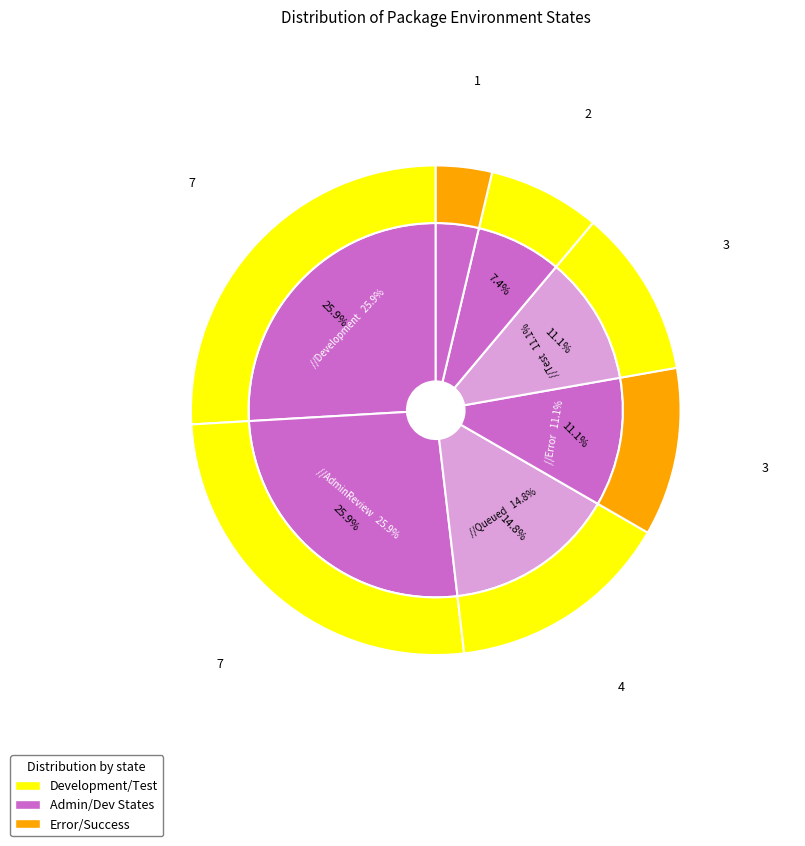

Count the number of slices in the pie.

7